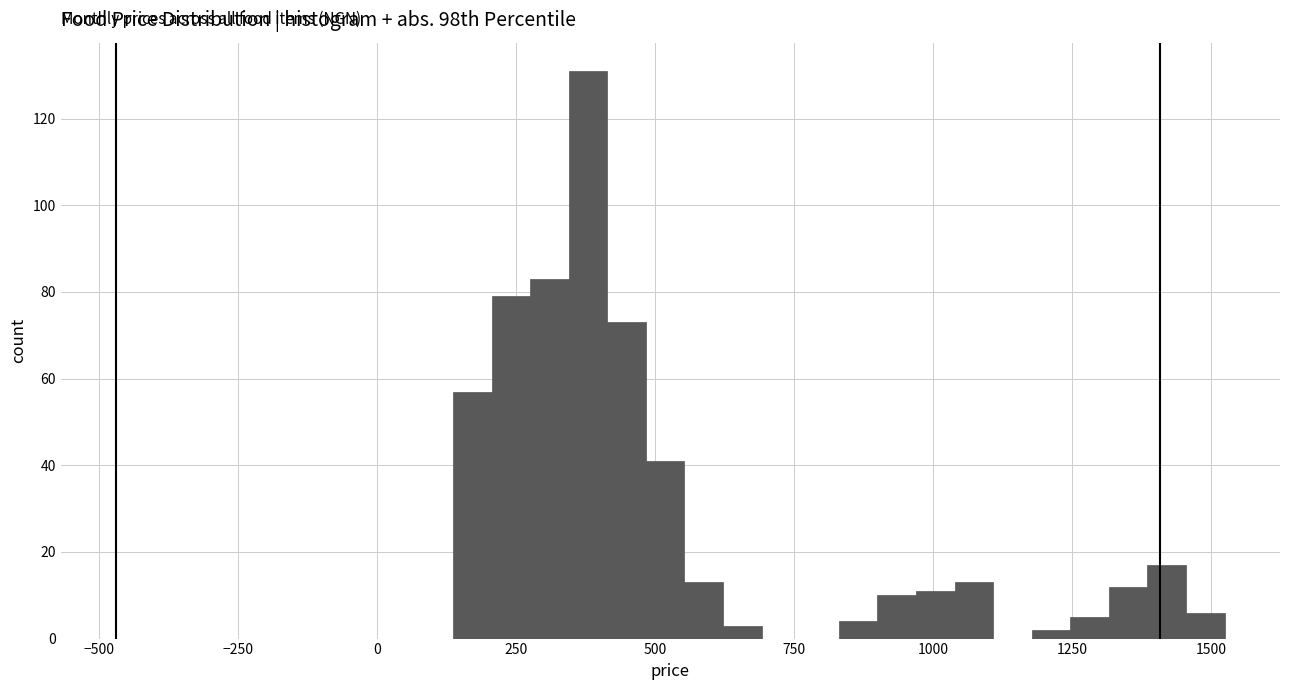

Read against the x-axis, roughly where is the centre of the tallest bar?

400